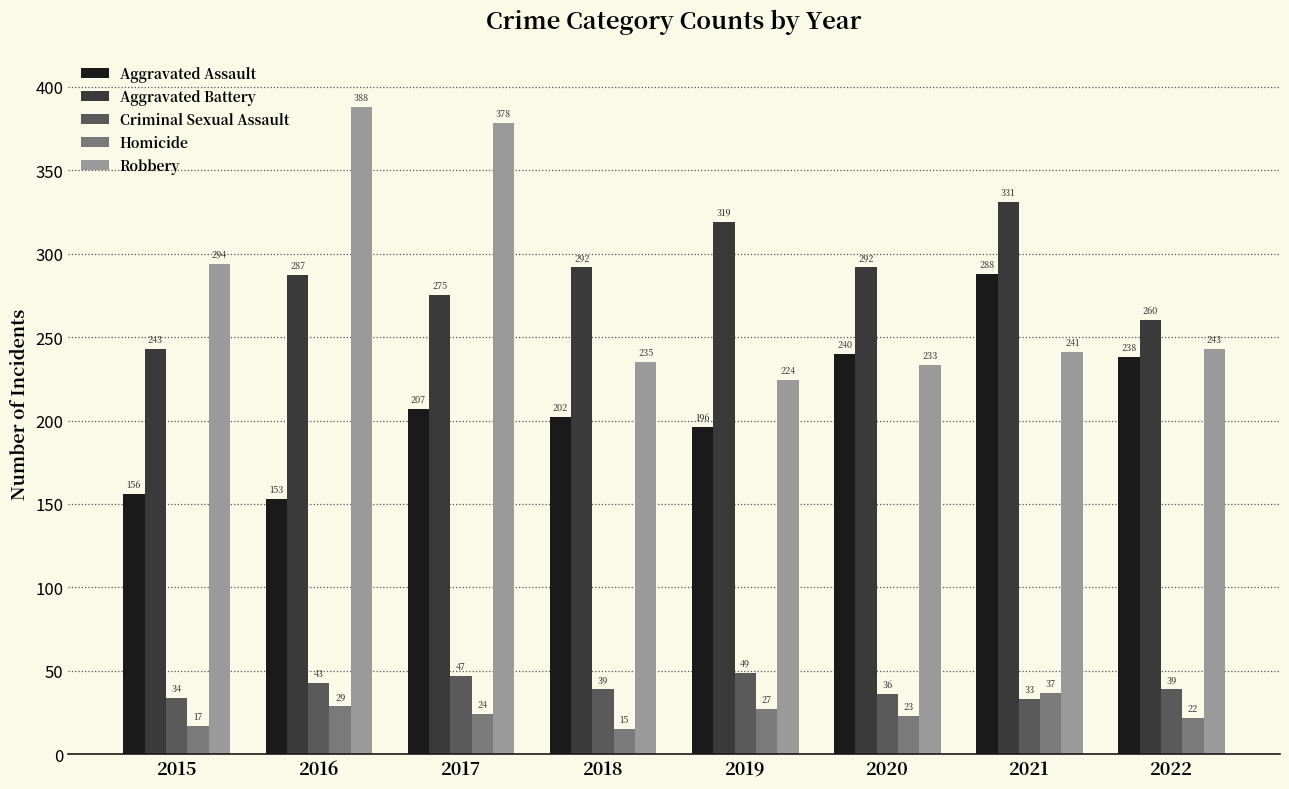

Which series changed the most between 2015 and 2017?

Robbery